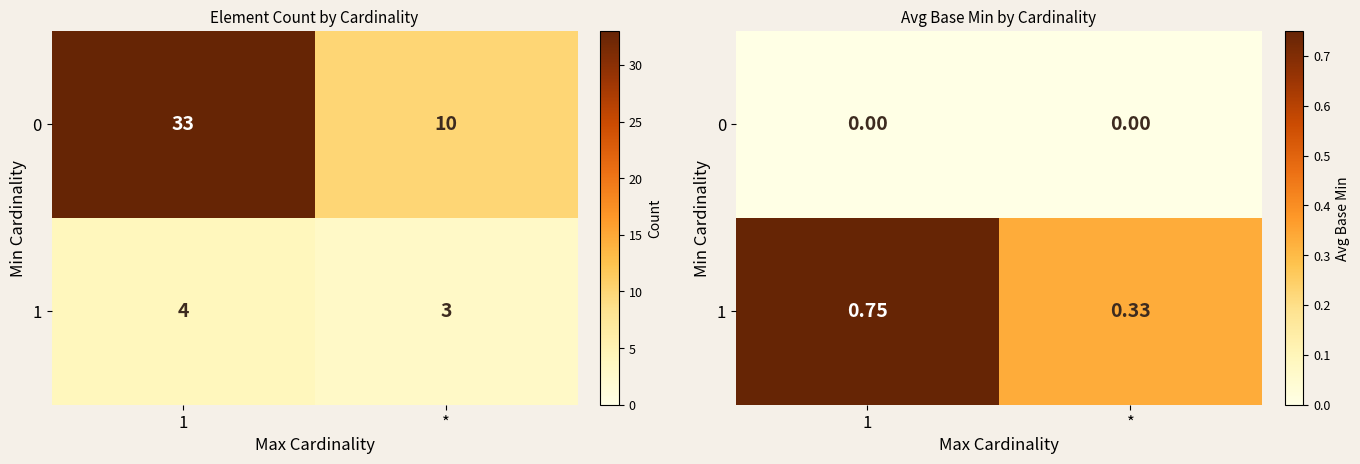

Where is 1 nearest to the value 0?

*